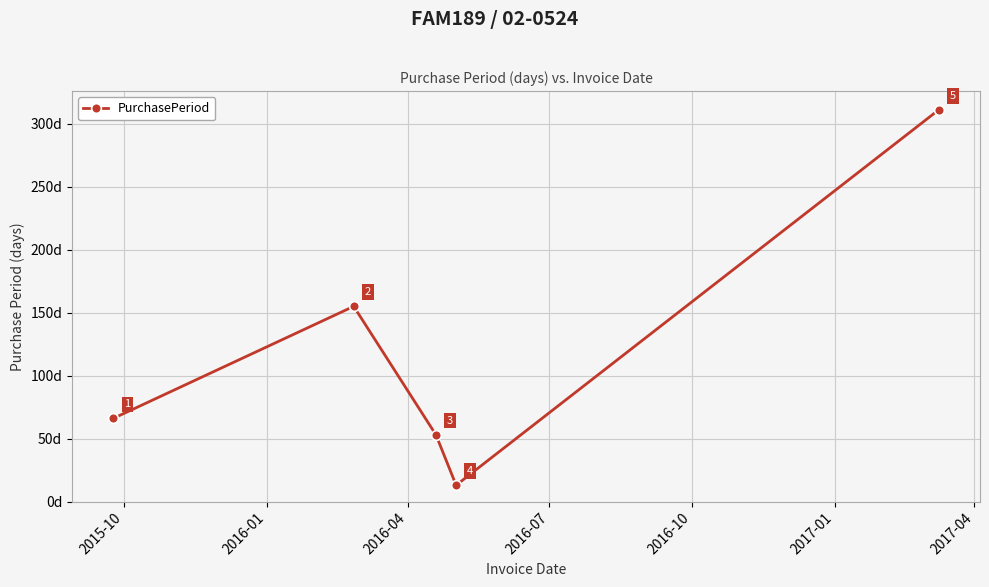

What is the value of the 3rd point from the left?

53